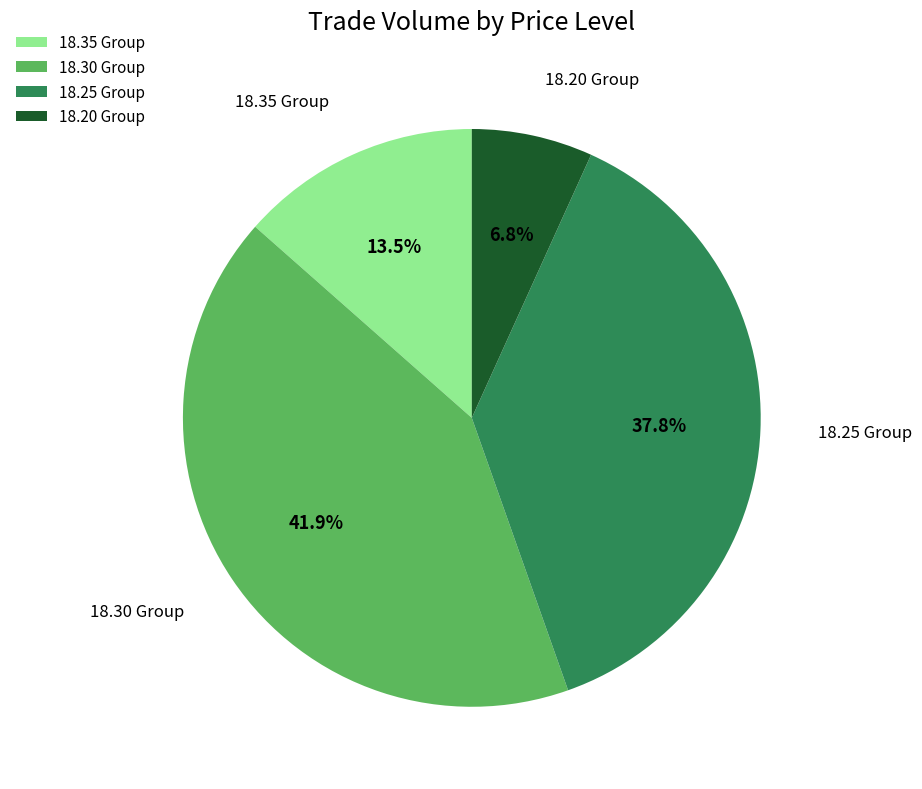

What is the smallest slice in the pie chart?

18.20 Group